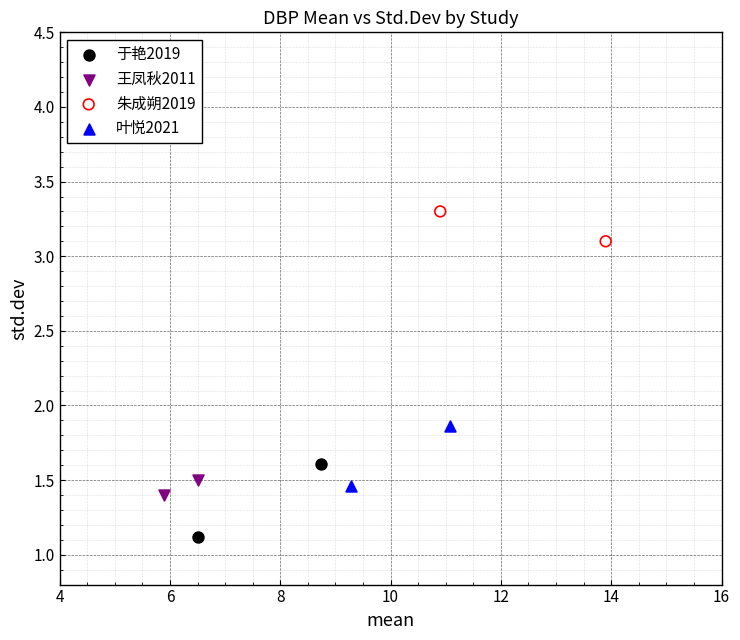

What are all the series names shown in the legend?

于艳2019, 王凤秋2011, 朱成朔2019, 叶悦2021